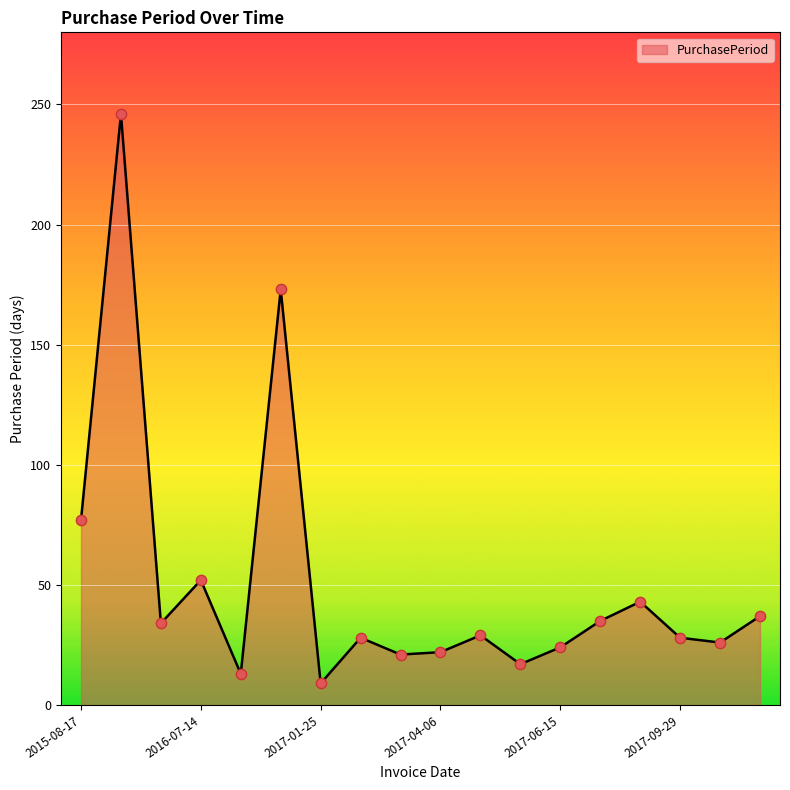

What is the smallest value displayed?

9